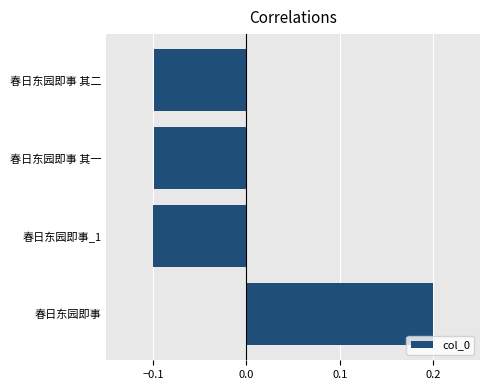

How many bars are there in total?

4